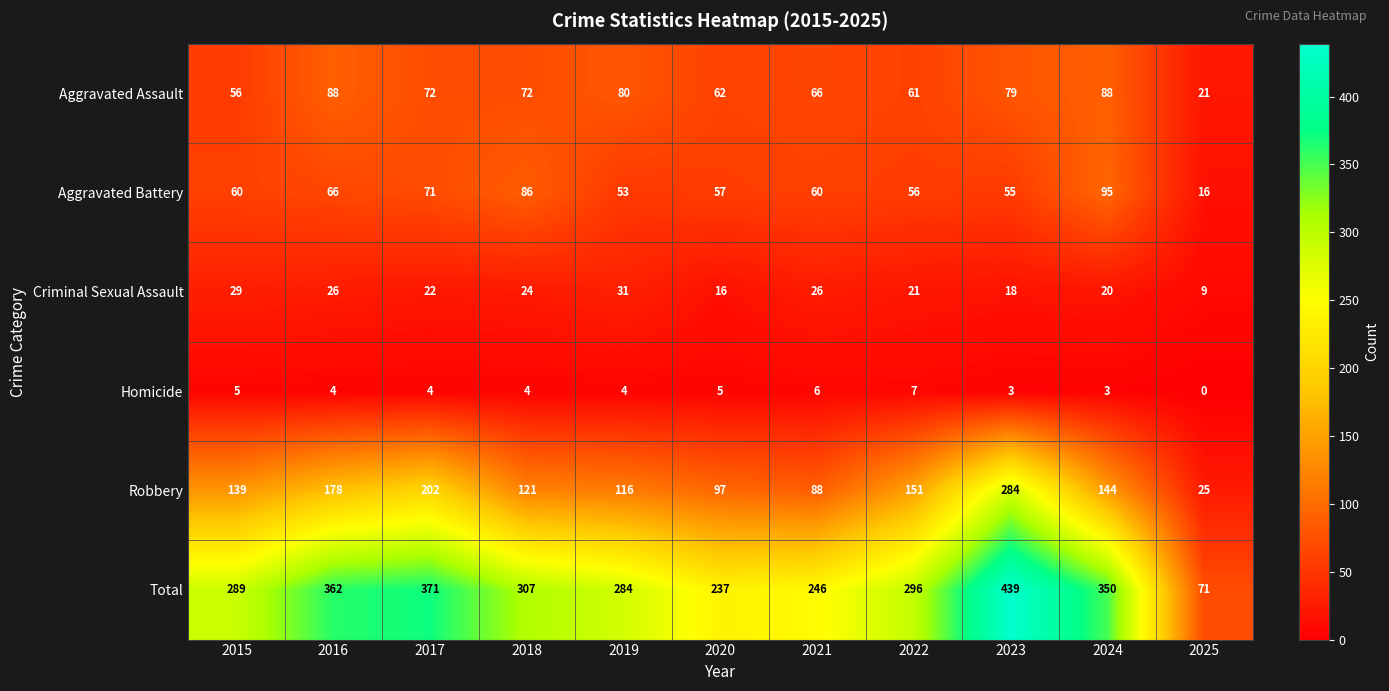

Count the number of data series in this chart.

6